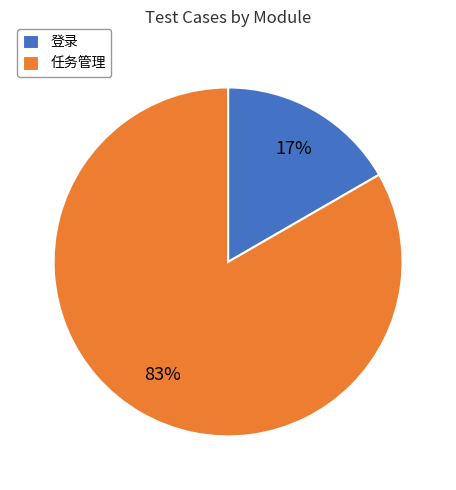

The 登录 slice represents 28% of the pie. True or false?

False